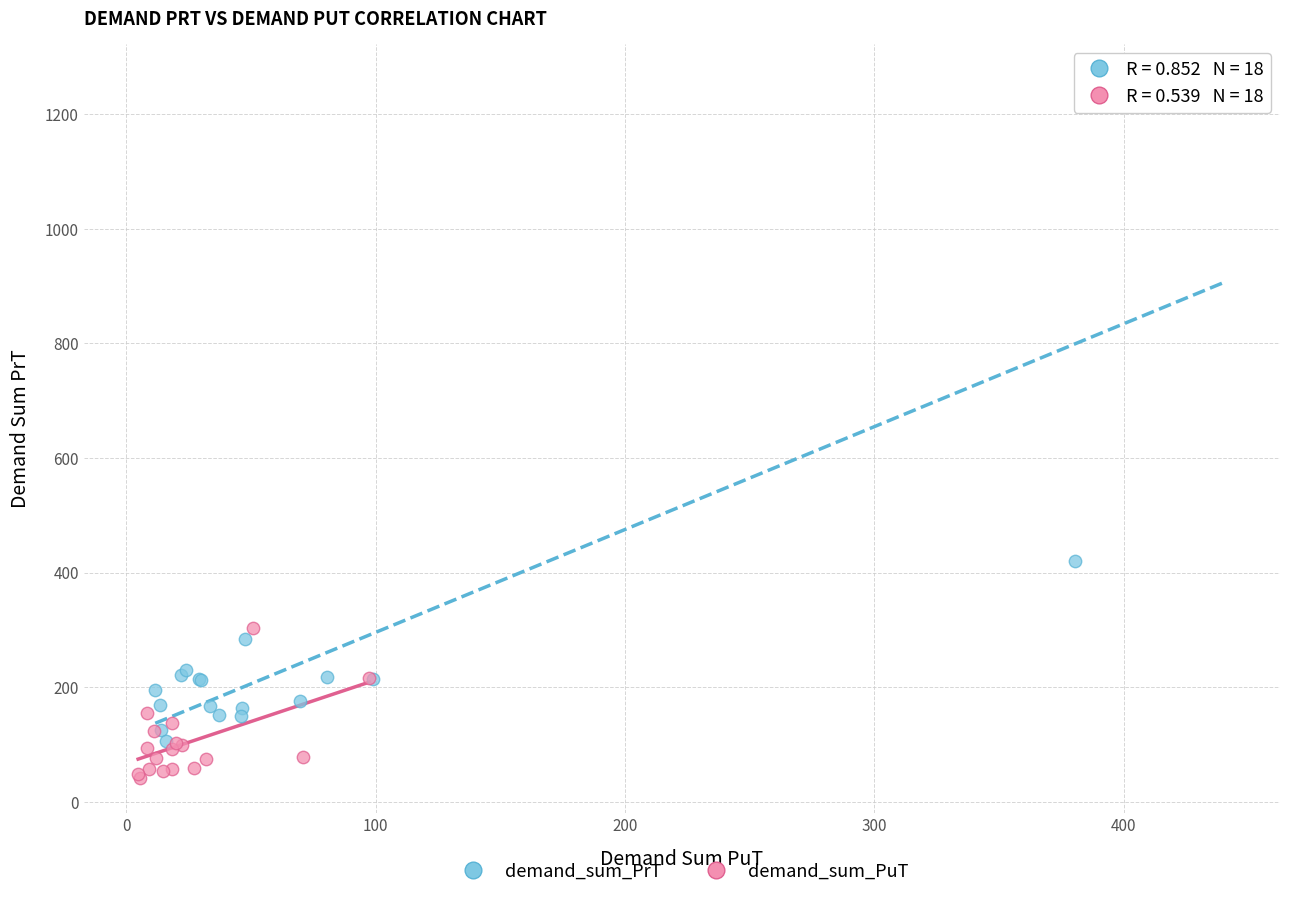

Which series contains the lowest Y value?

demand_sum_PuT